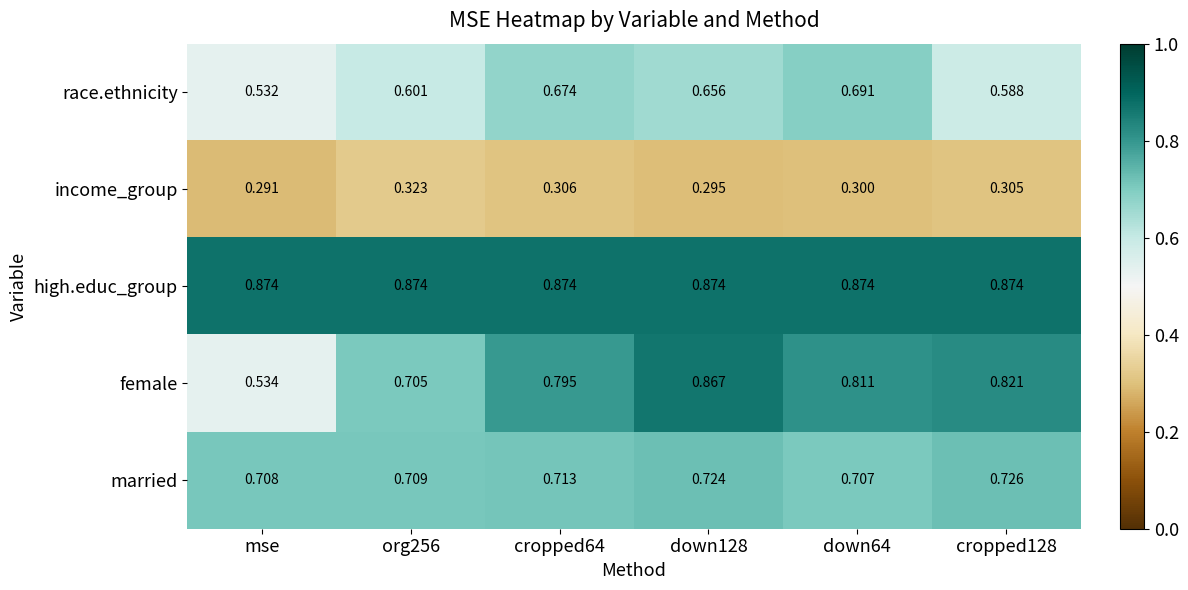

Which series changed the most between mse and org256?

female